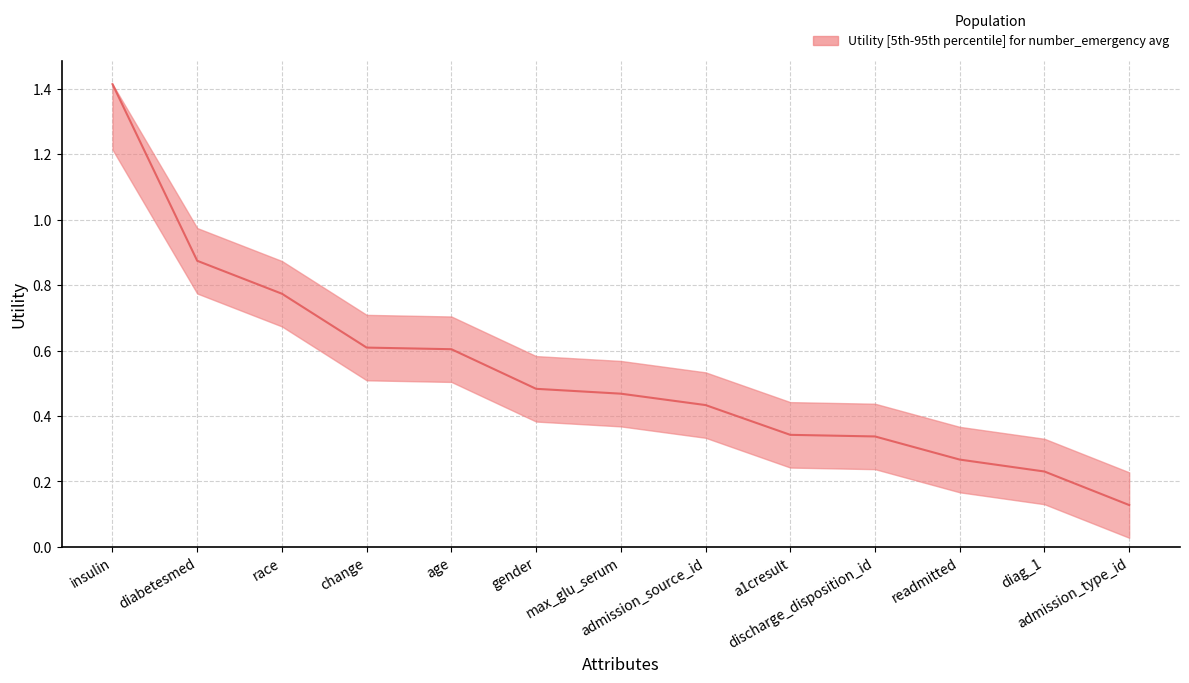

Reading left to right, what are all the values shown in this chart?

Utility: insulin=1.4	diabetesmed=0.9	race=0.8	change=0.6	age=0.6	gender=0.5	max_glu_serum=0.5	admission_source_id=0.4	a1cresult=0.3	discharge_disposition_id=0.3	readmitted=0.3	diag_1=0.2	admission_type_id=0.1
Utility_upper: insulin=1.4	diabetesmed=1.0	race=0.9	change=0.7	age=0.7	gender=0.6	max_glu_serum=0.6	admission_source_id=0.5	a1cresult=0.4	discharge_disposition_id=0.4	readmitted=0.4	diag_1=0.3	admission_type_id=0.2
Utility_lower: insulin=1.2	diabetesmed=0.8	race=0.7	change=0.5	age=0.5	gender=0.4	max_glu_serum=0.4	admission_source_id=0.3	a1cresult=0.2	discharge_disposition_id=0.2	readmitted=0.2	diag_1=0.1	admission_type_id=0.0